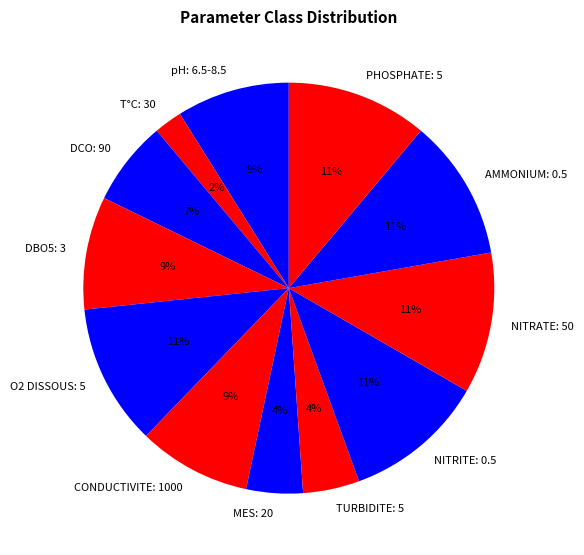

What percentage is the T°C: 30 slice, to the nearest percent?

2%